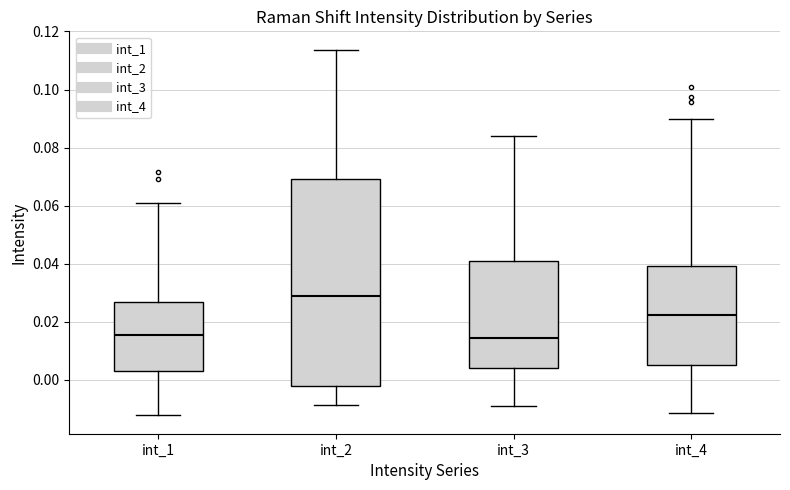

Reading left to right, transcribe this box plot: for each box, give where its median line is, the range the box spans, and where its two whiskers end, as read against the y-axis. The values are not printed on the chart, so give them approximately, as read against the axis.

int_1: median 0.016, box 0.004 to 0.026, whiskers -0.012 to 0.062
int_2: median 0.028, box -0.002 to 0.070, whiskers -0.008 to 0.114
int_3: median 0.014, box 0.004 to 0.040, whiskers -0.010 to 0.084
int_4: median 0.022, box 0.006 to 0.040, whiskers -0.012 to 0.090